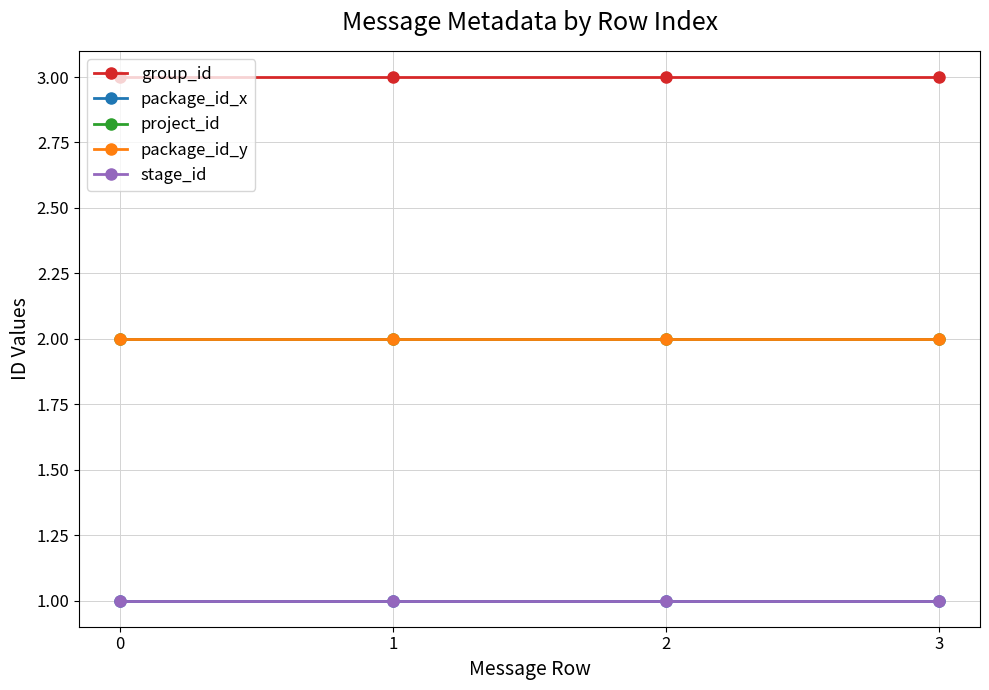

How many categories are shown in the chart?

4